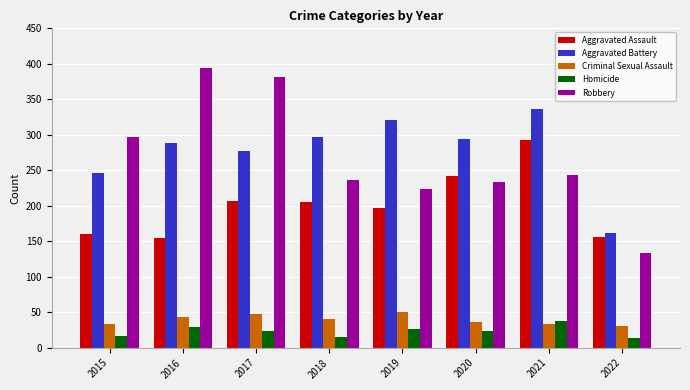

What is the spread (max minus min) of values at 2020?

270